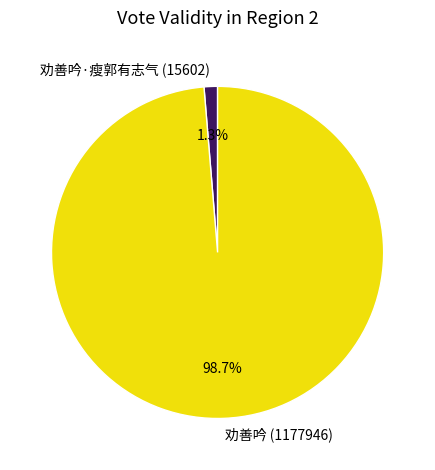

How many segments does this pie chart have?

2